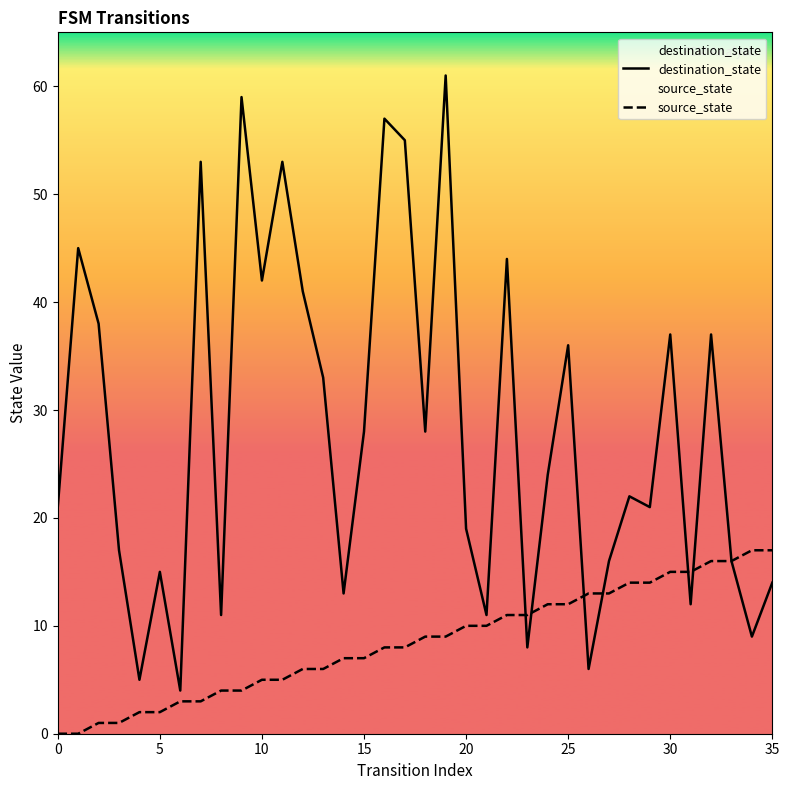

Which series reaches the minimum Y coordinate?

source_state